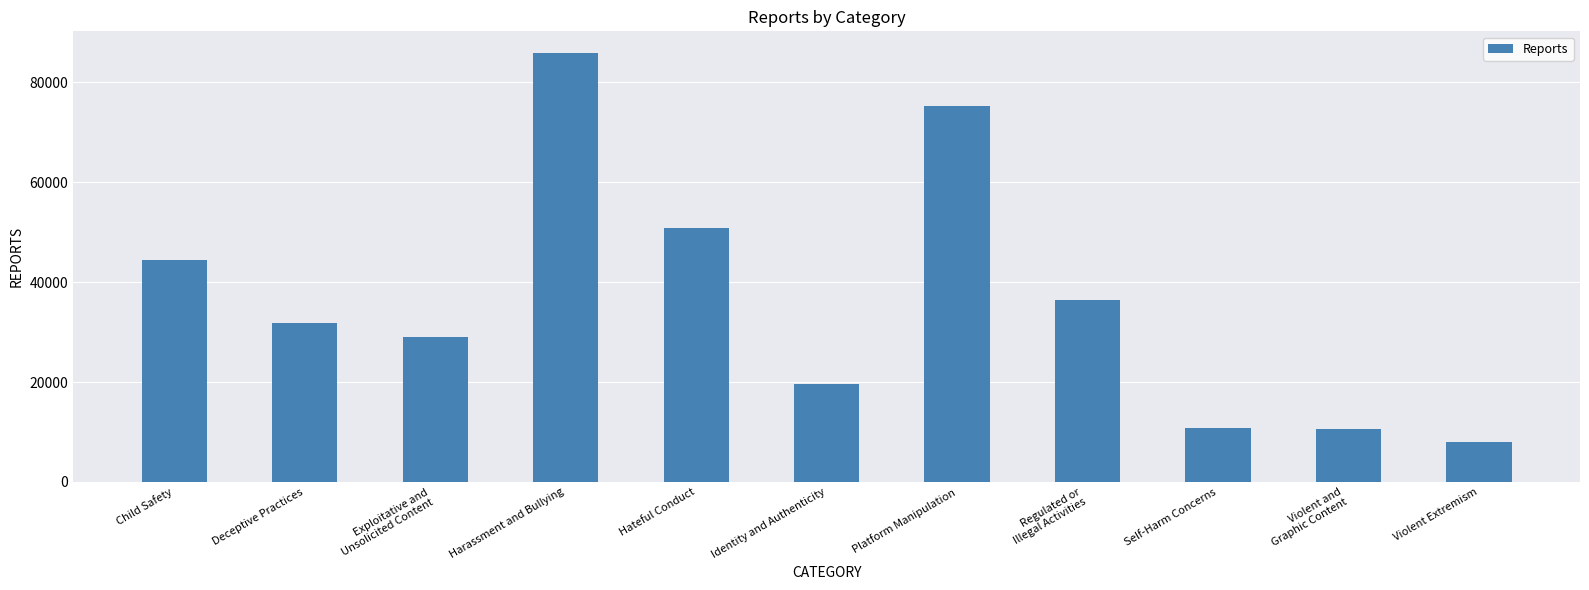

At which category does the chart reach its peak across all series?

Harassment and Bullying